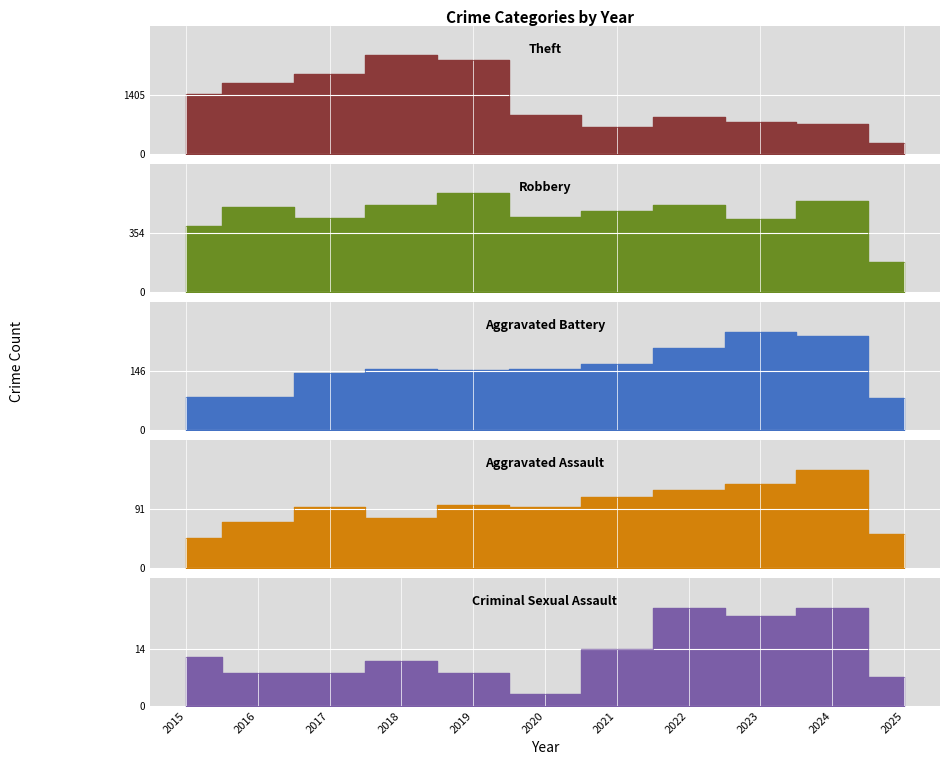

What is the value of the Criminal Sexual Assault point at the 2nd from the left?

8